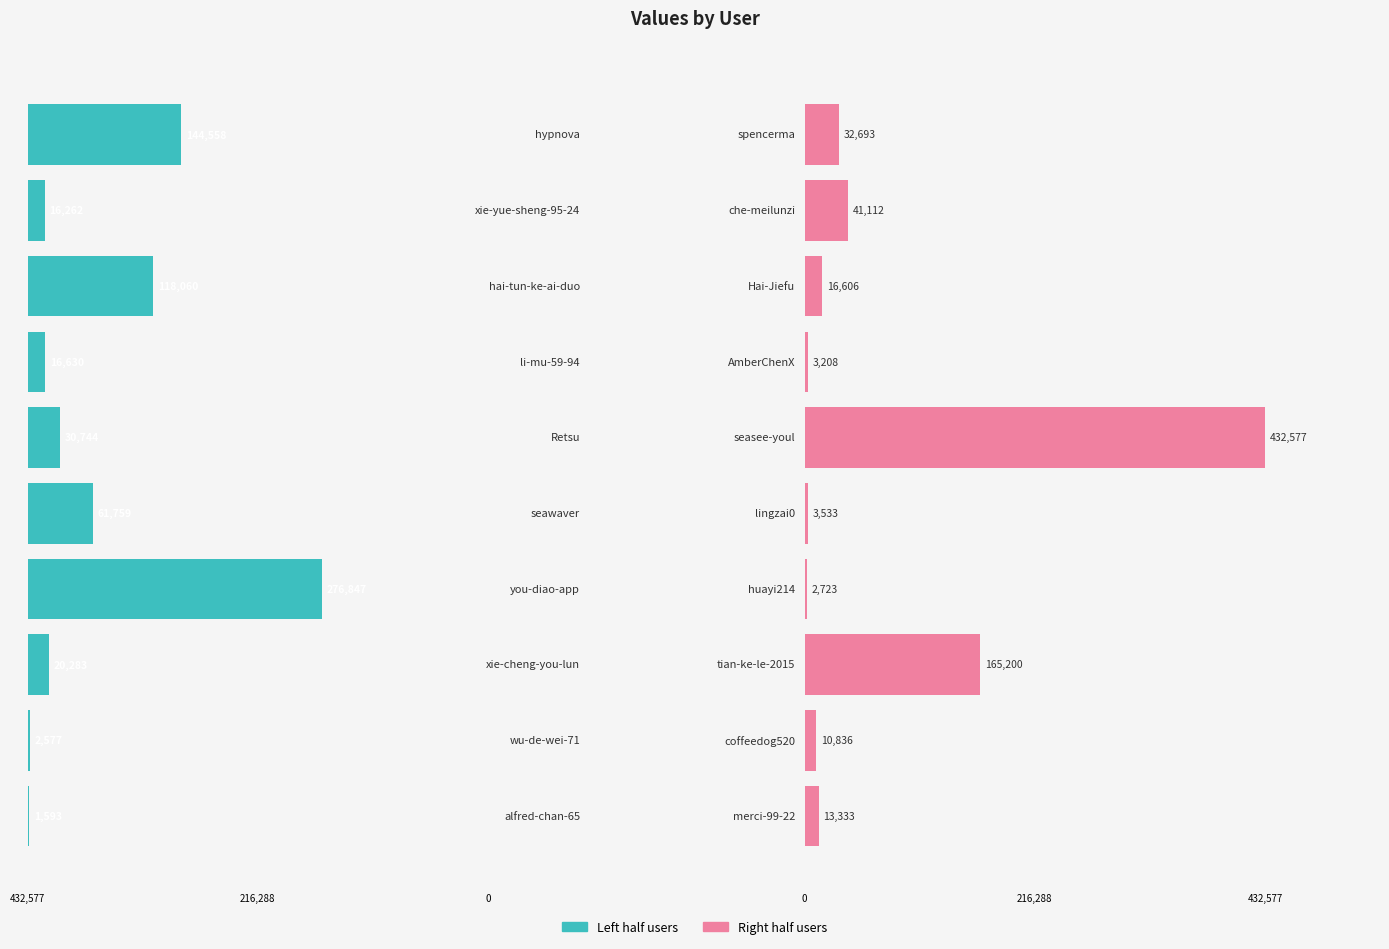

Reading left to right, list all the values displayed in this chart.

col_1 (left half): 1593	2577	20283	276847	61759	30744	16630	118060	16262	144558
col_1 (right half): 13333	10836	165200	2723	3533	432577	3208	16606	41112	32693